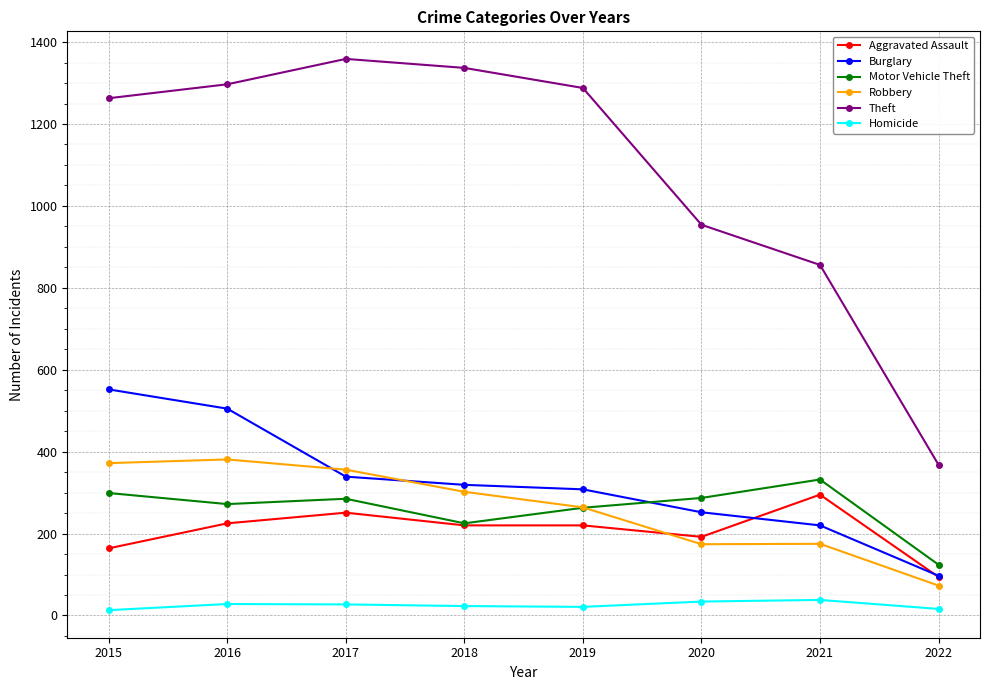

Is this an area chart (filled region under the line)?

No